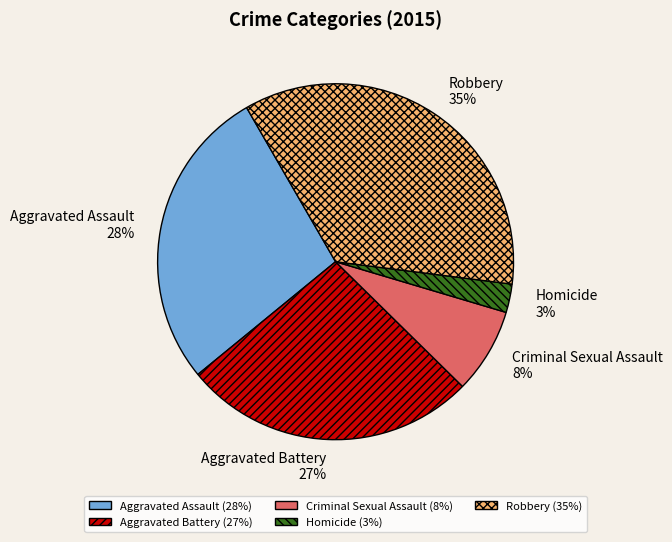

Which category has the biggest portion of the pie?

Robbery